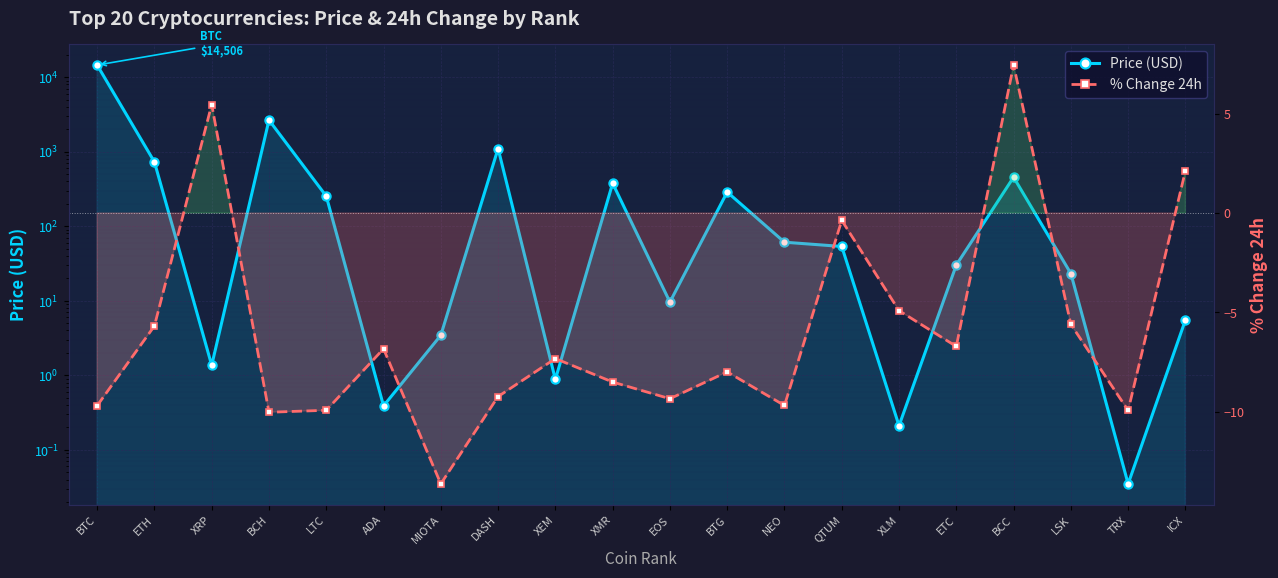

What is the sum of the % Change 24h values at XLM and BTG?

-12.9